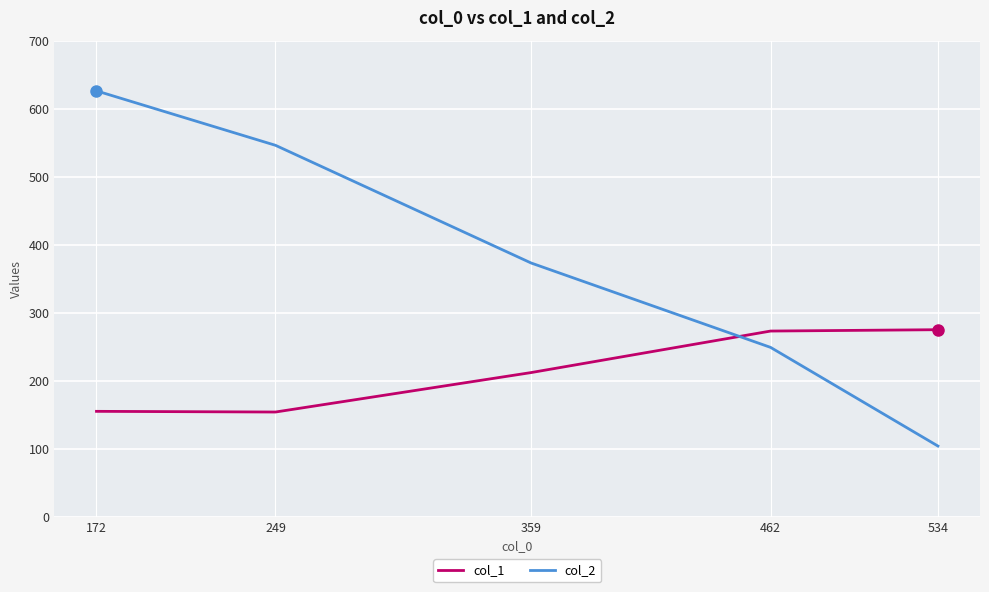

What value does the col_1 series have at 534?

275